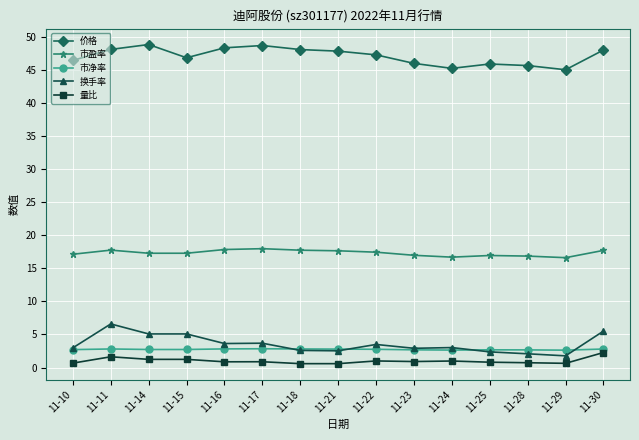

Count the 市净率 values in the range 2 to 3.

15